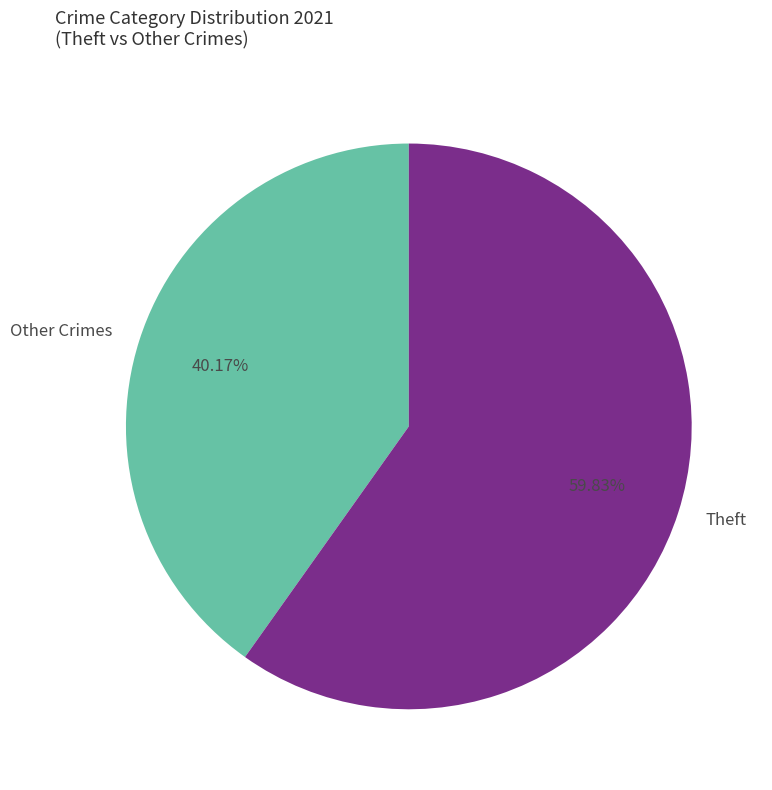

What is the largest slice in the pie chart?

Theft